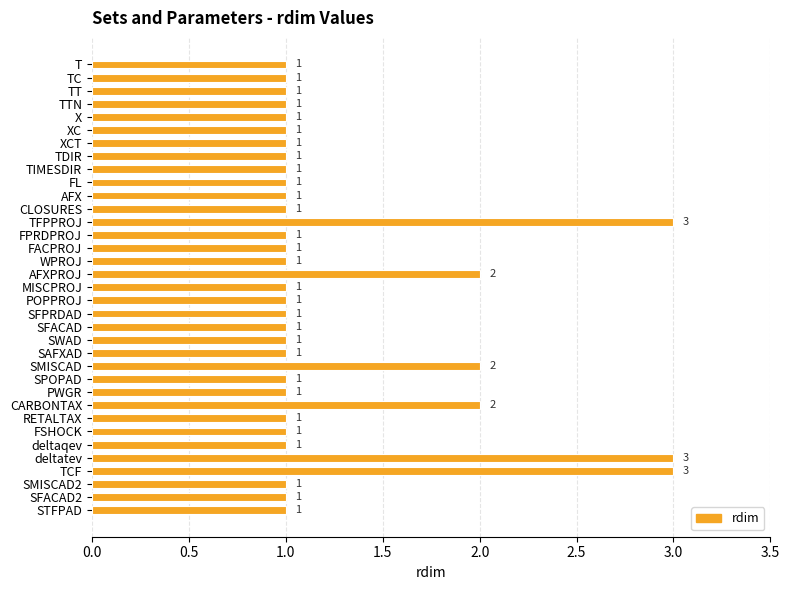

What is the sum of the values at CARBONTAX and STFPAD?

3